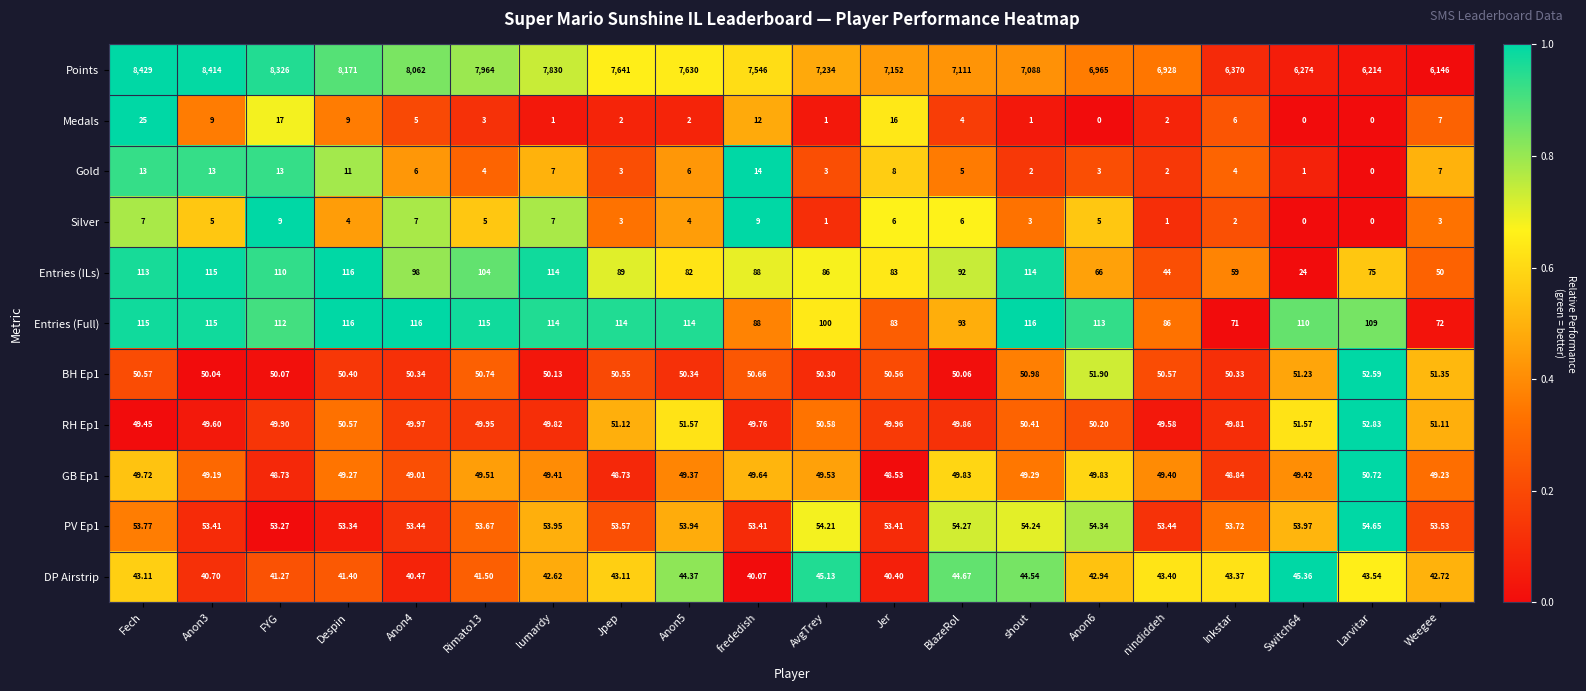

At which label does BH Ep1 reach its peak?

Larvitar